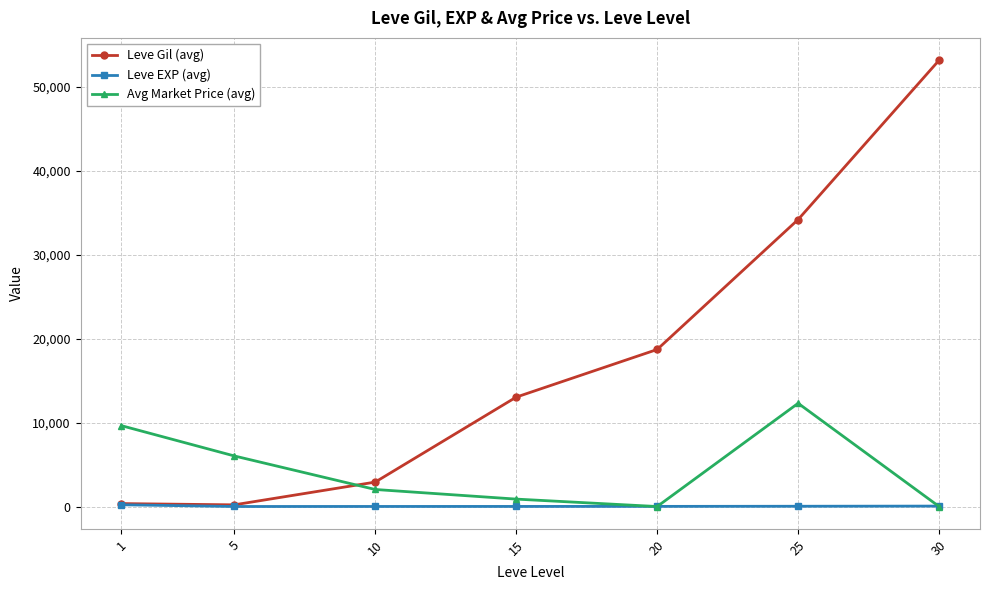

List the series in order of their overall mean, lowest first.

Leve EXP (avg), Avg Market Price (avg), Leve Gil (avg)